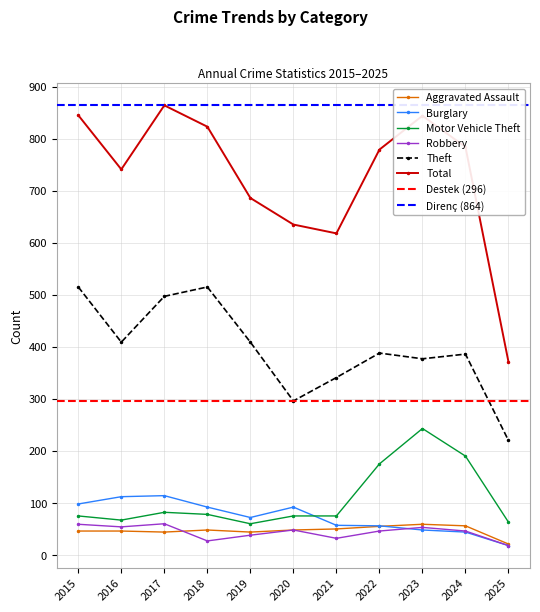

At which label is Motor Vehicle Theft closest to 151?

2022